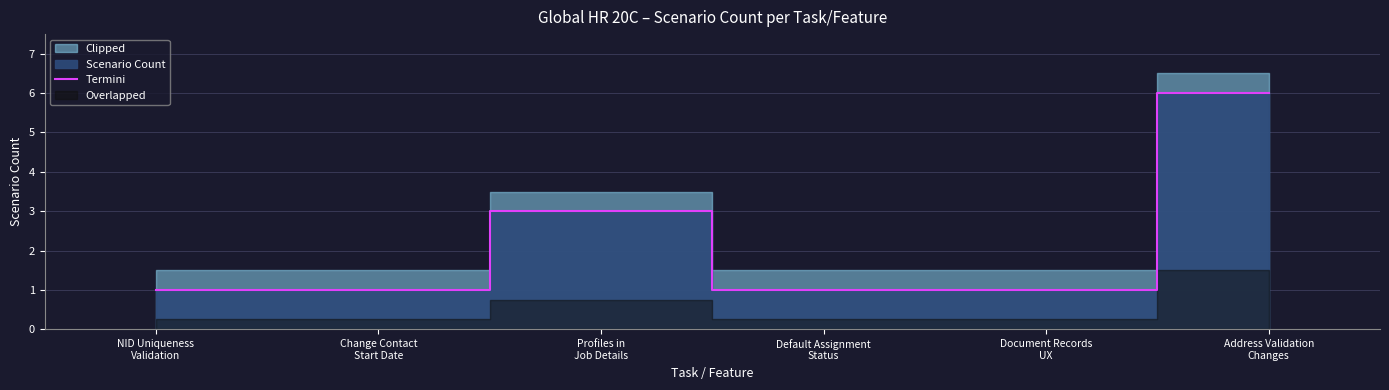

How many lines are shown in the chart?

1